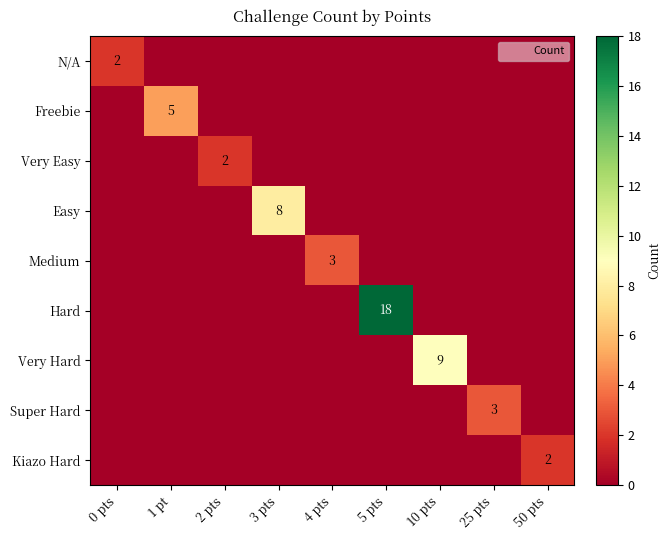

Rank the series by their maximum value, from highest to lowest.

Hard, Very Hard, Easy, Freebie, Medium, Super Hard, N/A, Very Easy, Kiazo Hard